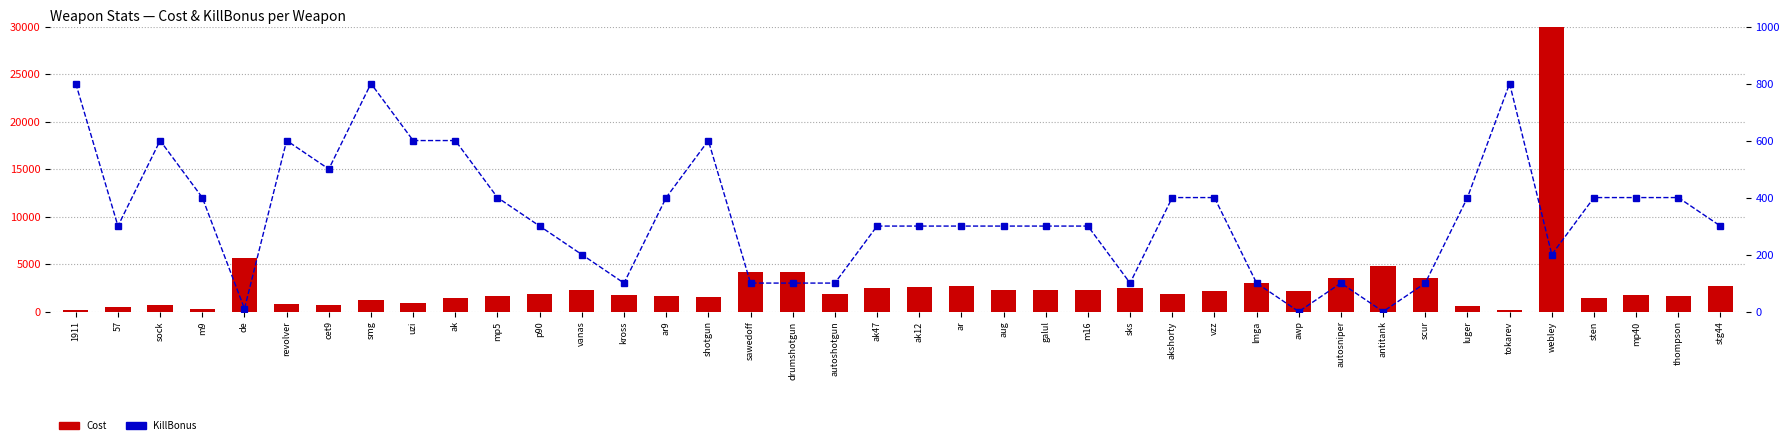

What is the difference between the maximum and minimum values in the KillBonus series?

800